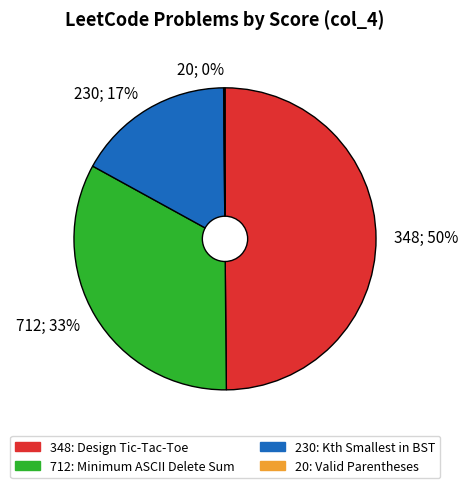

To the nearest percent, what is the difference between the largest and smallest slice percentages?

50%